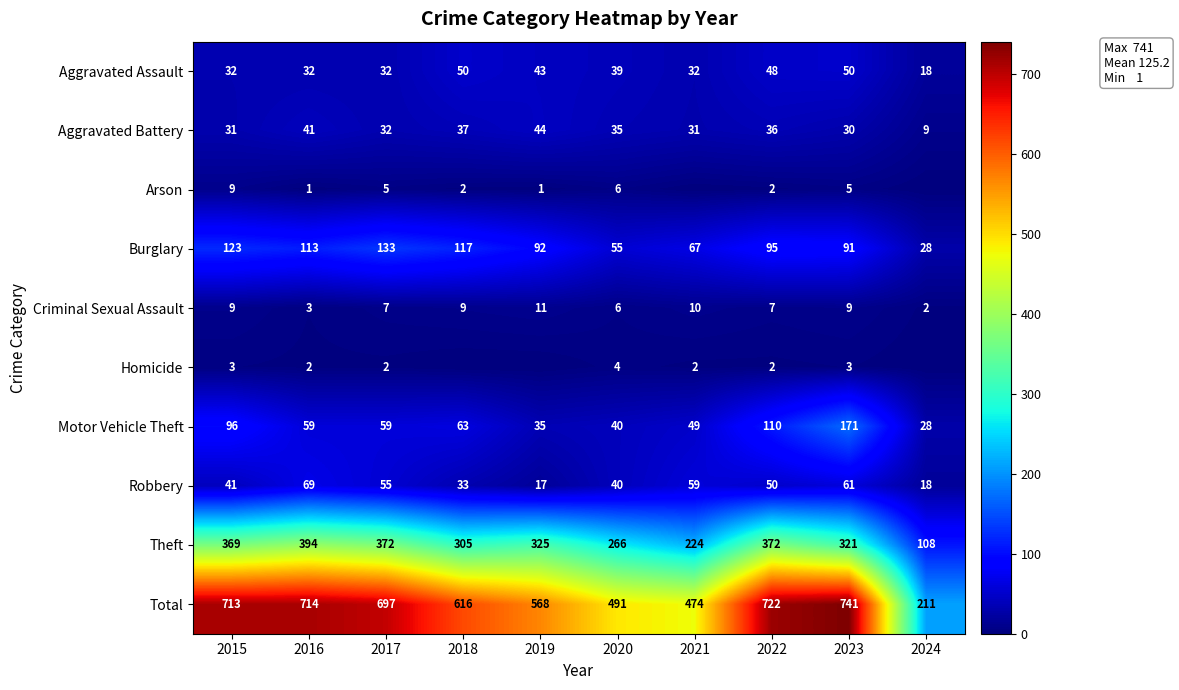

Rank the series at 2023 from highest to lowest value.

Total, Theft, Motor Vehicle Theft, Burglary, Robbery, Aggravated Assault, Aggravated Battery, Criminal Sexual Assault, Arson, Homicide